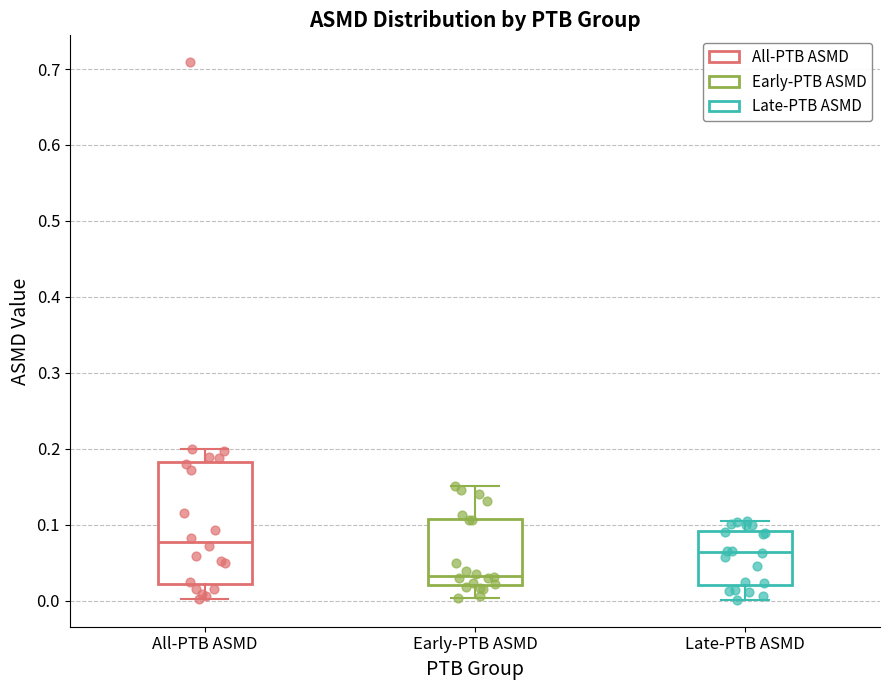

Reading left to right, transcribe this box plot: for each box, give where its median line is, the range the box spans, and where its two whiskers end, as read against the y-axis. The values are not printed on the chart, so give them approximately, as read against the axis.

All-PTB ASMD: median 0.08, box 0.02 to 0.18, whiskers 0.00 to 0.20
Early-PTB ASMD: median 0.03, box 0.02 to 0.11, whiskers 0.00 to 0.15
Late-PTB ASMD: median 0.06, box 0.02 to 0.09, whiskers 0.00 to 0.11